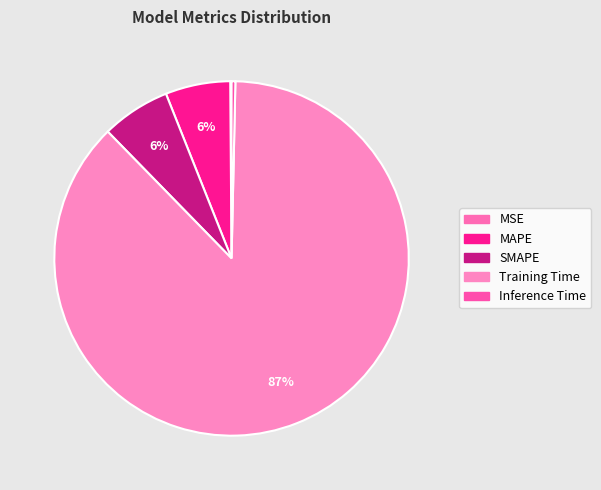

To the nearest percent, what is the average slice percentage?

20%